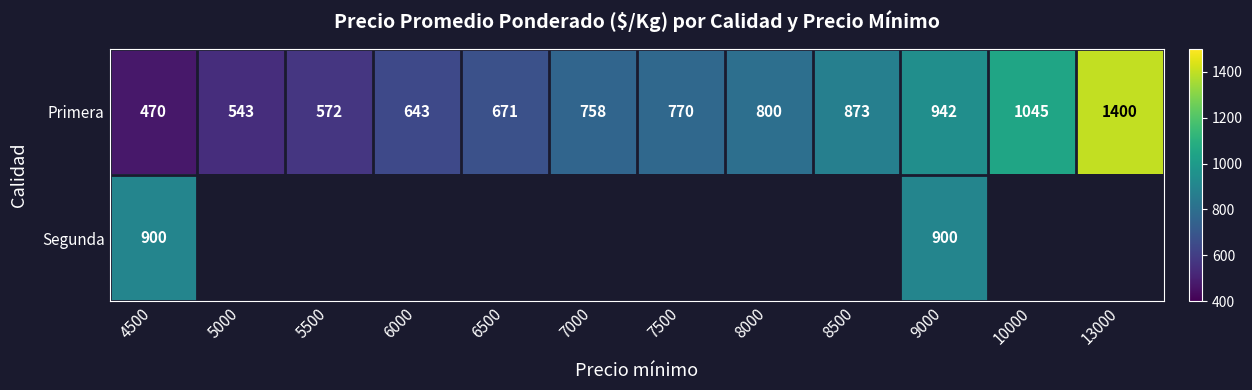

Where is Primera nearest to the value 935?

9000